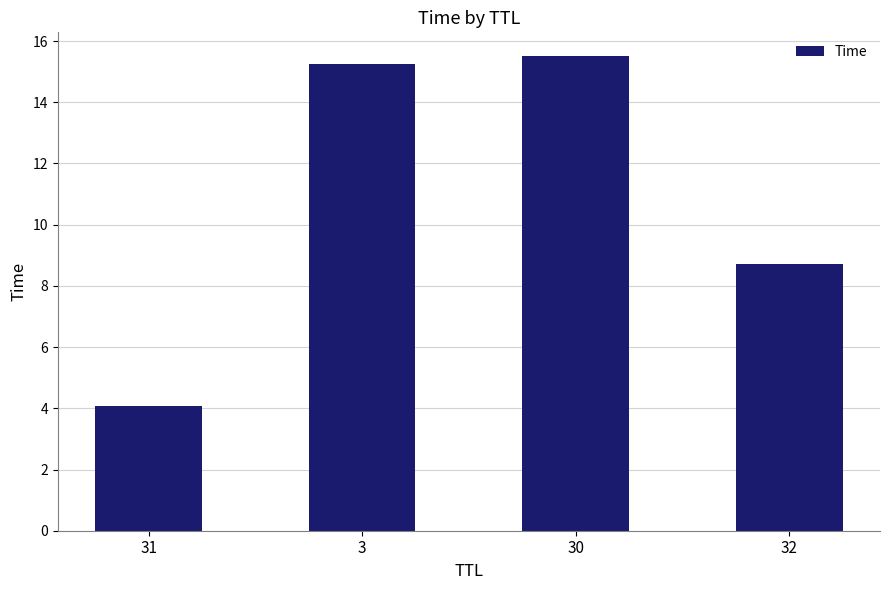

Reading right to left, list all the values displayed in this chart.

32=8.7	30=15.5	3=15.2	31=4.1